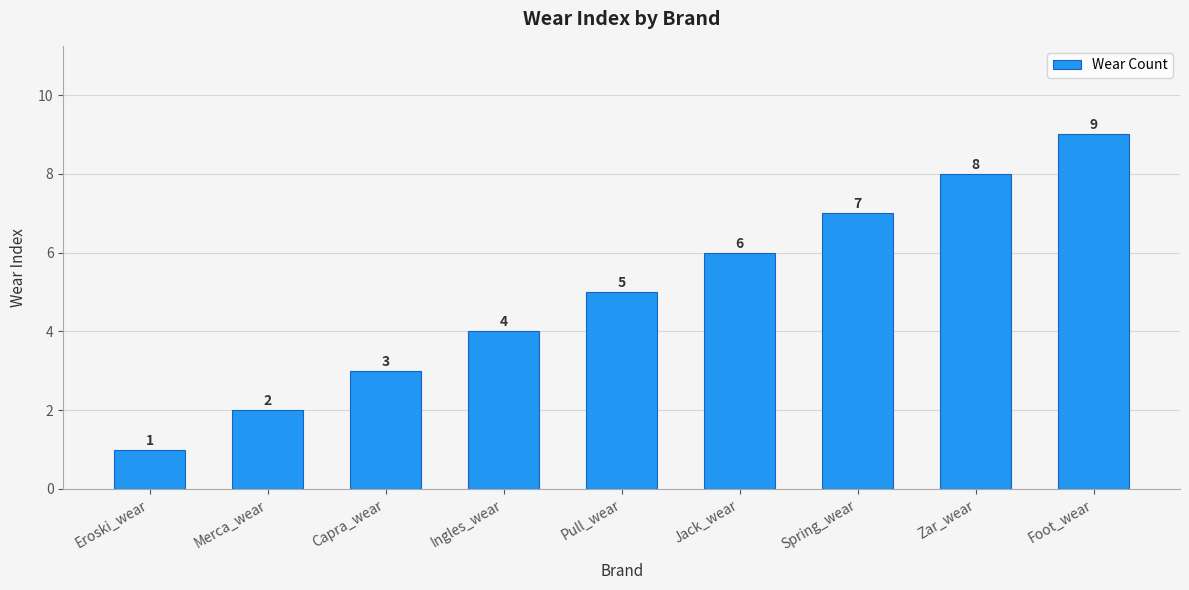

What is the greatest value displayed?

9